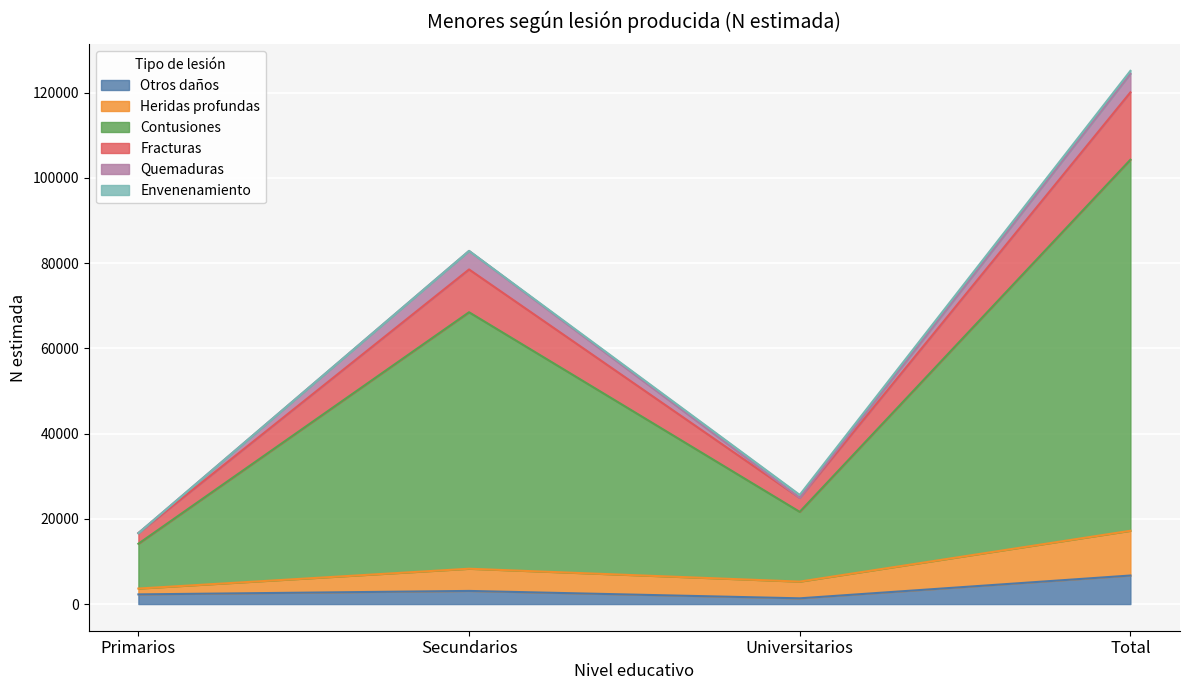

At which category is the sum across all series the highest?

Total